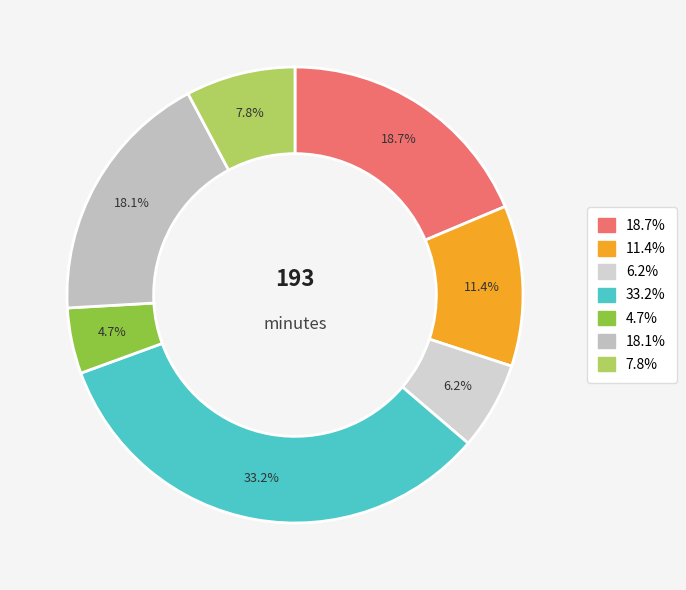

To the nearest percent, what is the average slice percentage?

14%